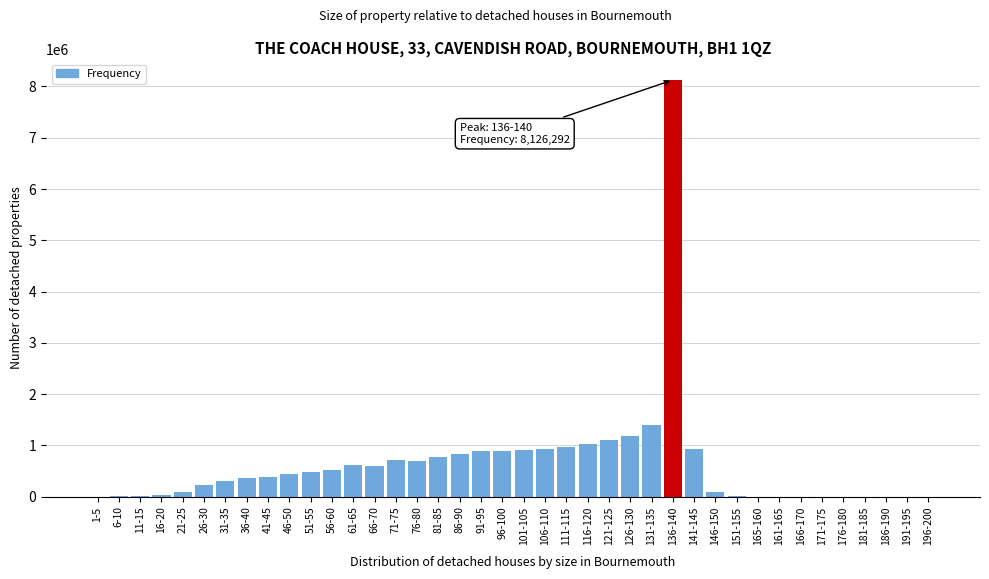

What is the ratio of the value at 136-140 to the value at 91-95?

9.0